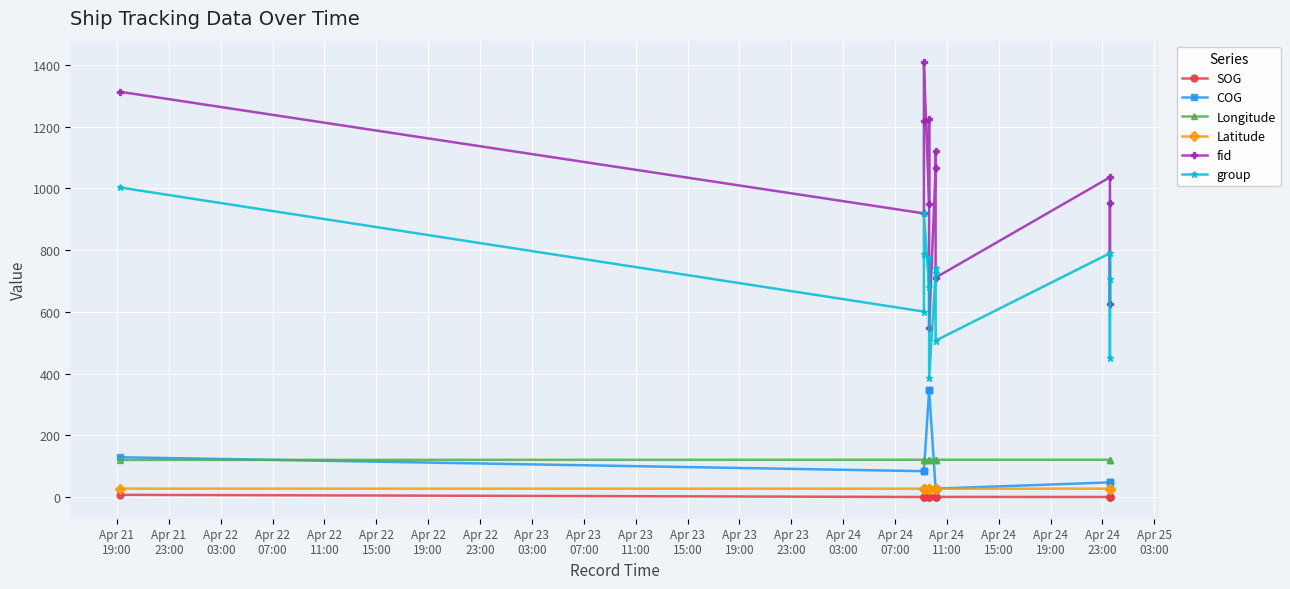

What is the approximate value of Longitude at Apr 21
23:00?

121.2